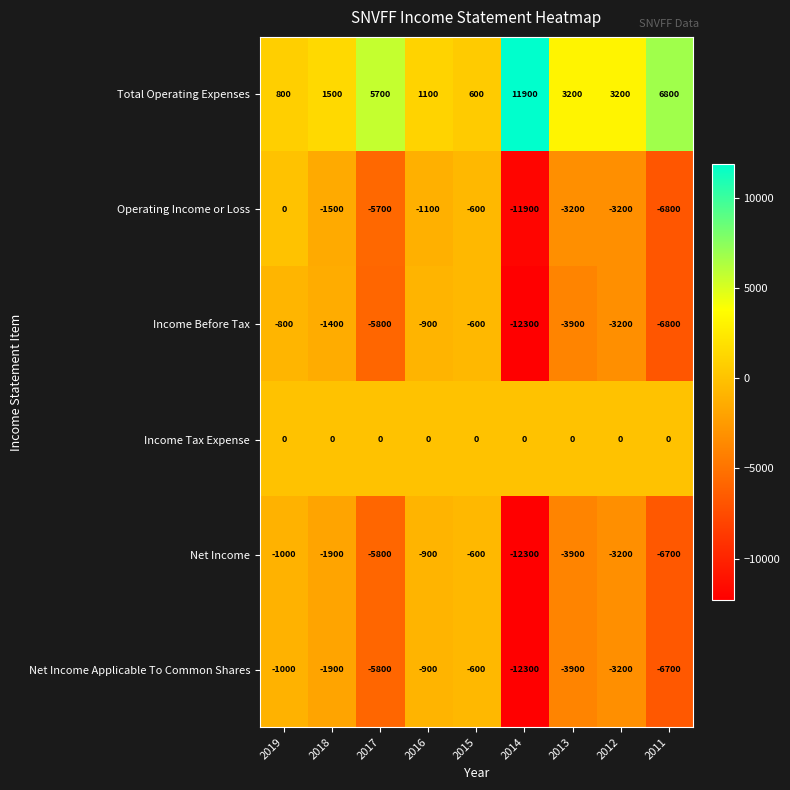

Which series has the widest spread of values?

Operating Income or Loss